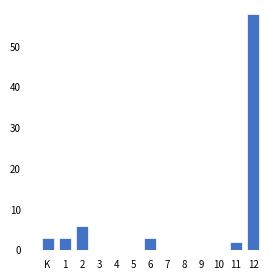

Reading left to right, what are all the values shown in this chart?

K=3	1=3	2=6	3=0	4=0	5=0	6=3	7=0	8=0	9=0	10=0	11=2	12=58